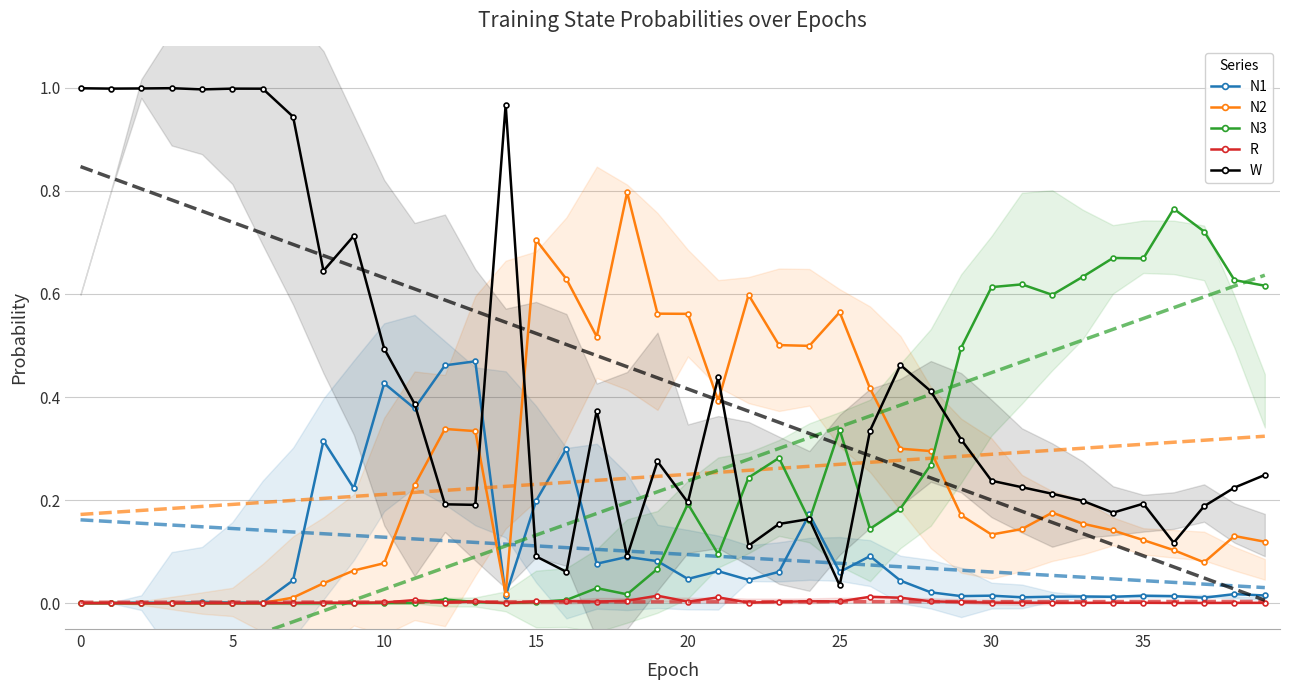

True or false: R has more than 2 points higher than both neighbors.

True